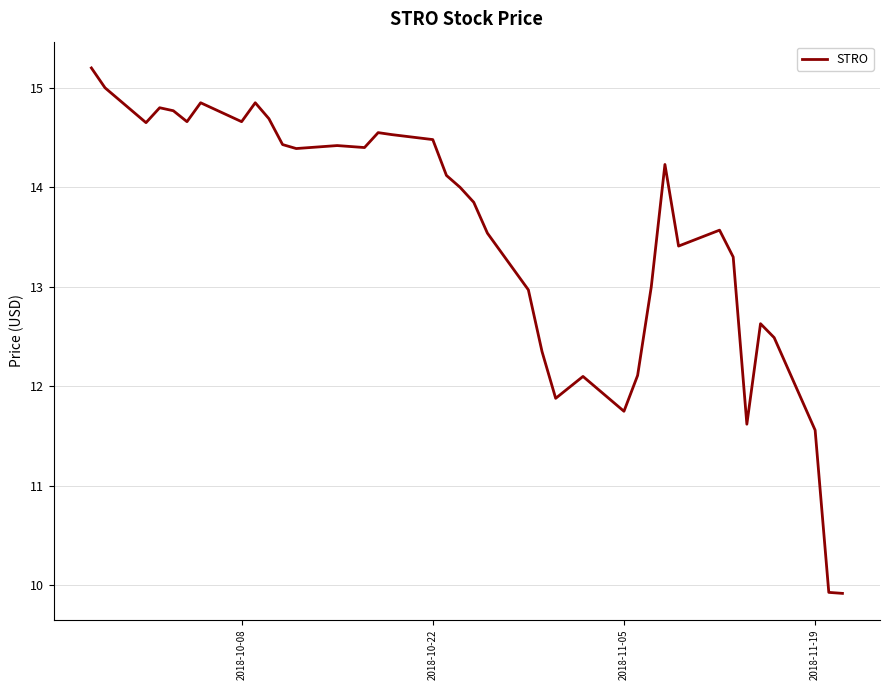

What is the maximum value shown in the chart?

15.2